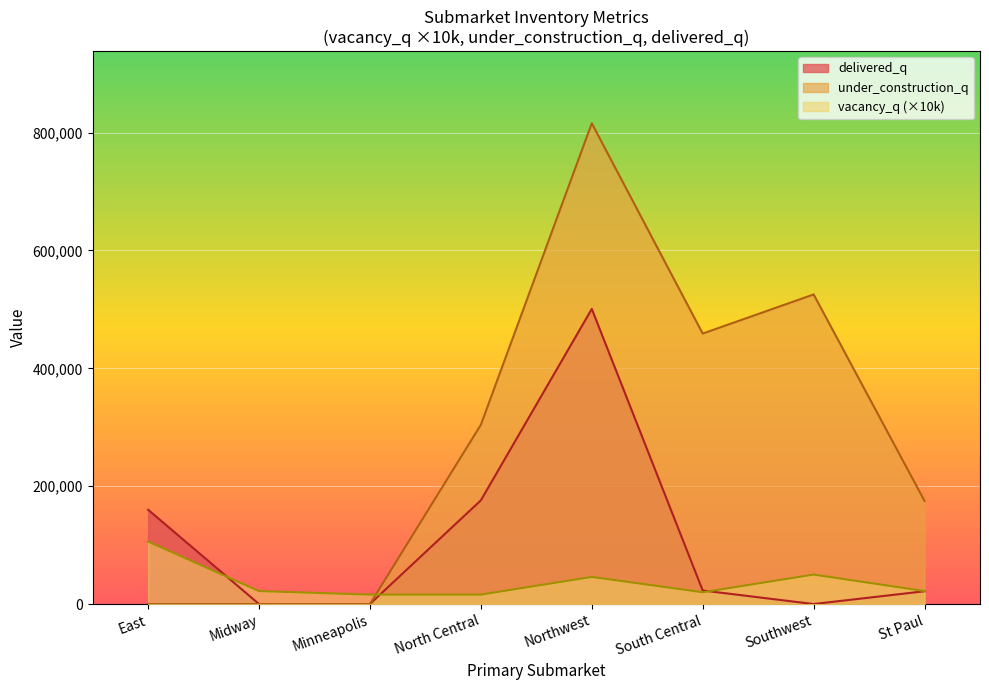

Which series ends up on top after the final intersection of under_construction_q and vacancy_q (×10k)?

under_construction_q